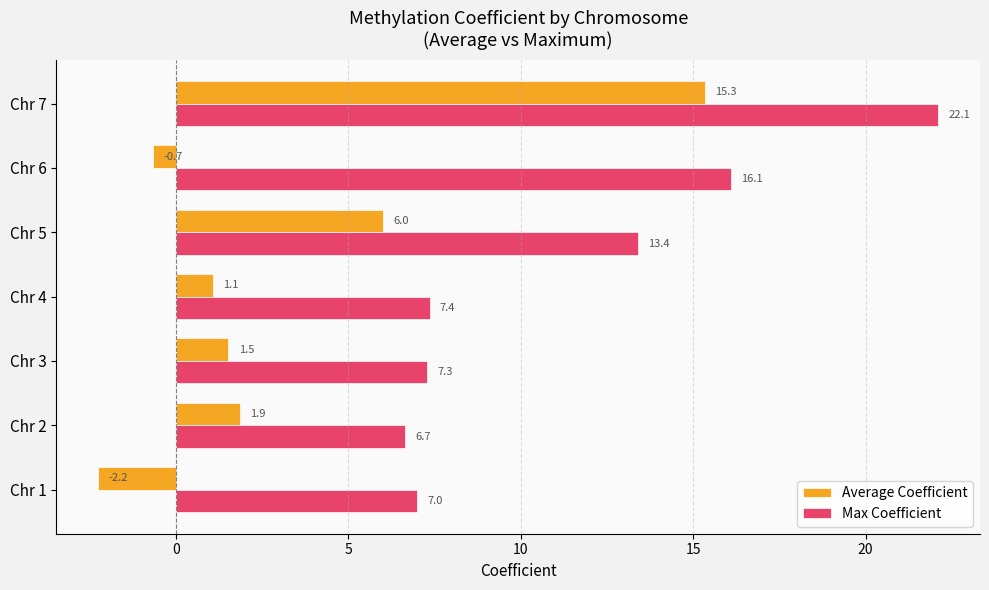

Which category has the lowest value in the Average Coefficient series?

Chr 1